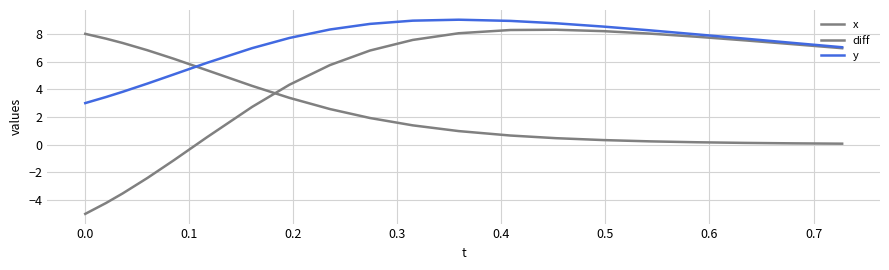

Does the chart have visible grid lines?

Yes